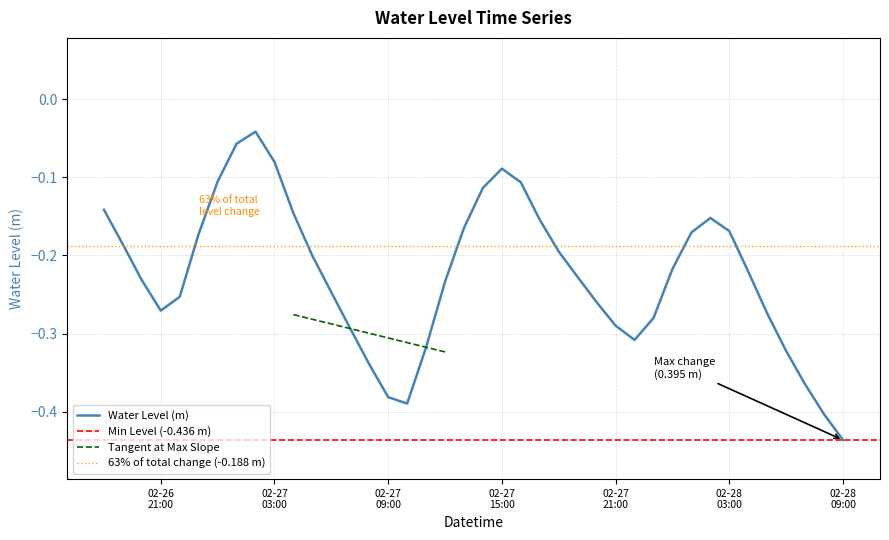

The chart shows a value of -0.3 at 02-27 21:00. True or false?

True